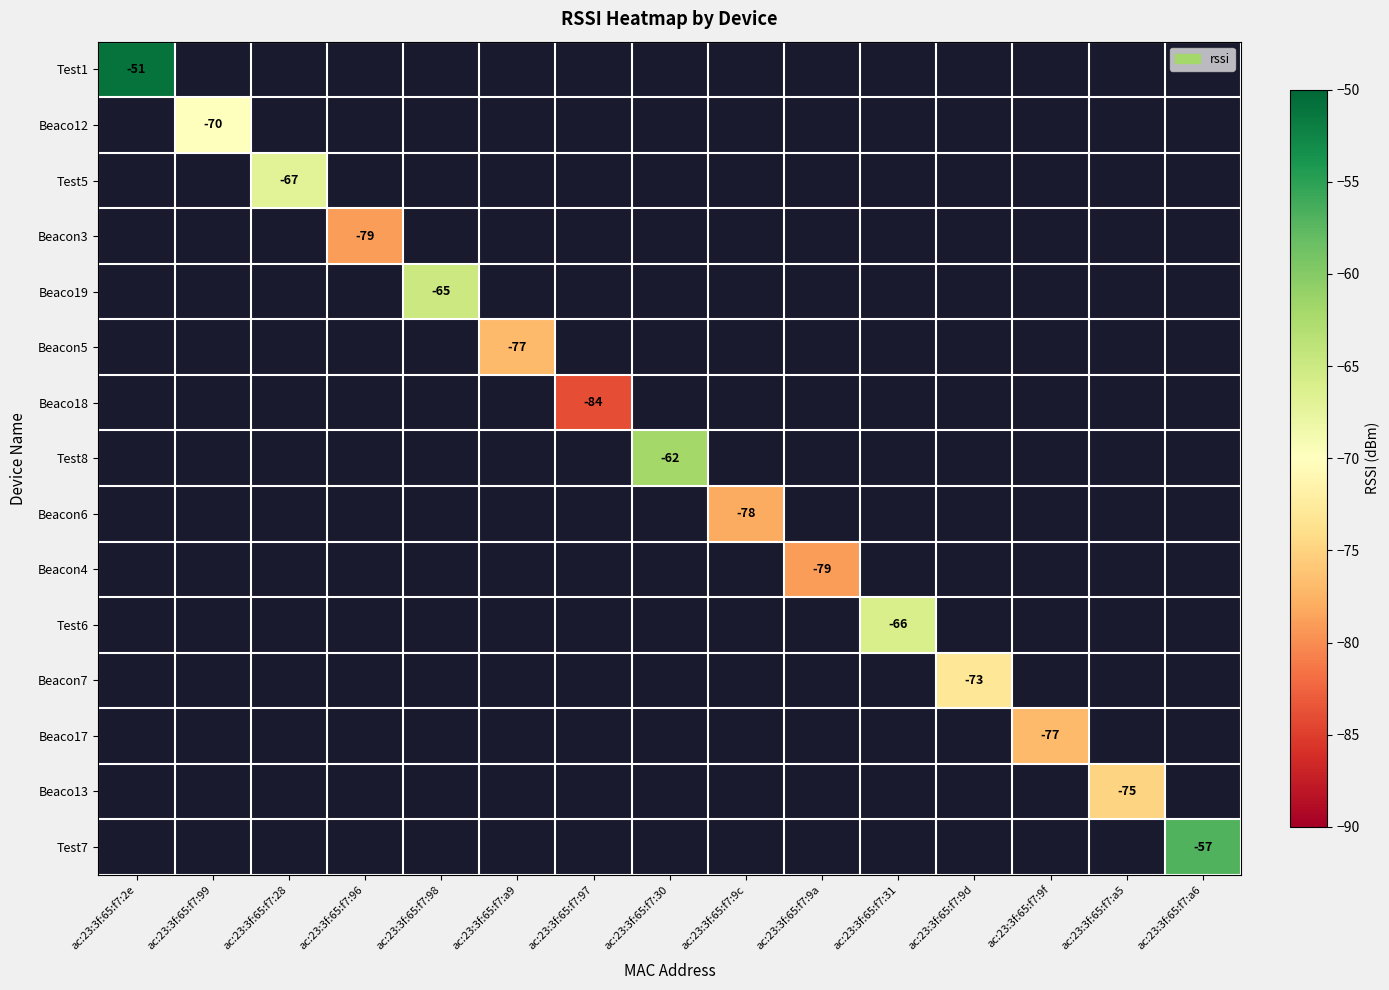

True or false: Beaco18 has a value of -84 at ac:23:3f:65:f7:97.

True